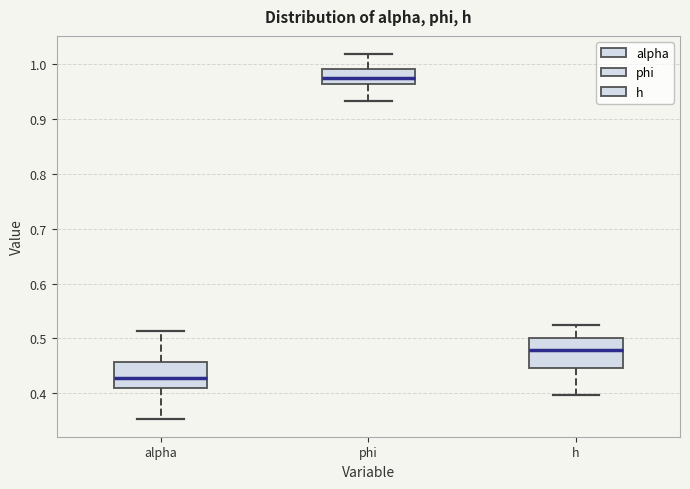

Reading left to right, transcribe this box plot: for each box, give where its median line is, the range the box spans, and where its two whiskers end, as read against the y-axis. The values are not printed on the chart, so give them approximately, as read against the axis.

alpha: median 0.43, box 0.41 to 0.46, whiskers 0.35 to 0.51
phi: median 0.98, box 0.96 to 0.99, whiskers 0.93 to 1.02
h: median 0.48, box 0.45 to 0.50, whiskers 0.40 to 0.53